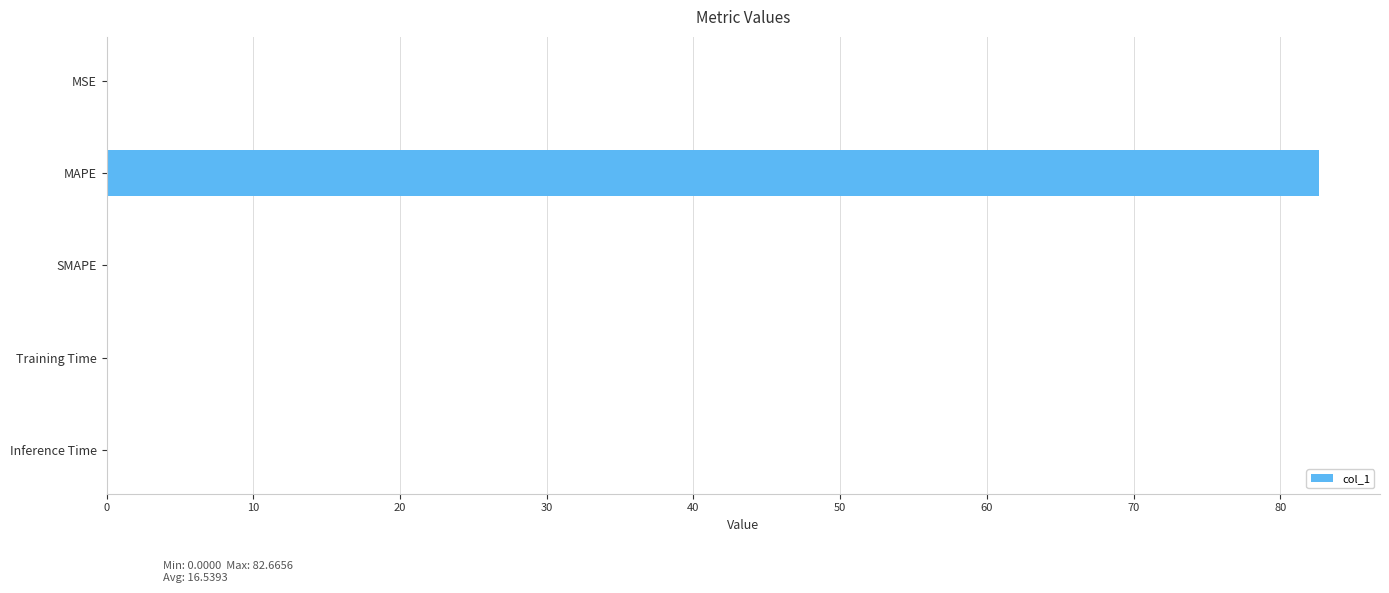

What is the change in value from MAPE to SMAPE?

-82.7